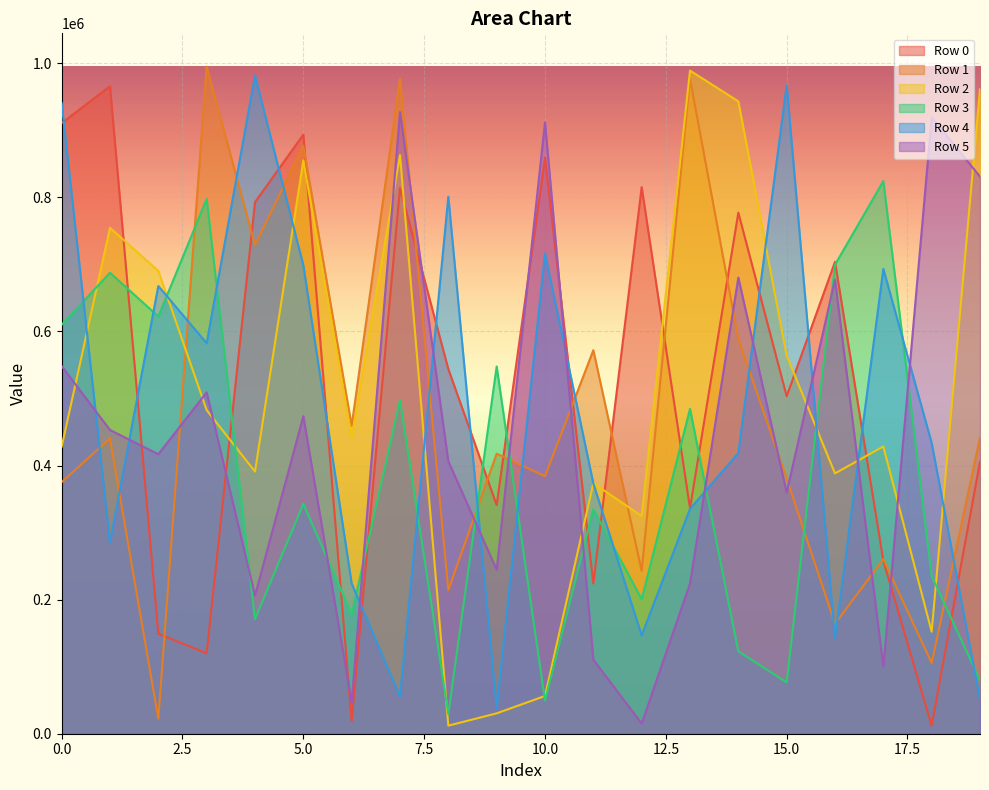

Between 6 and 9, which is larger?

9